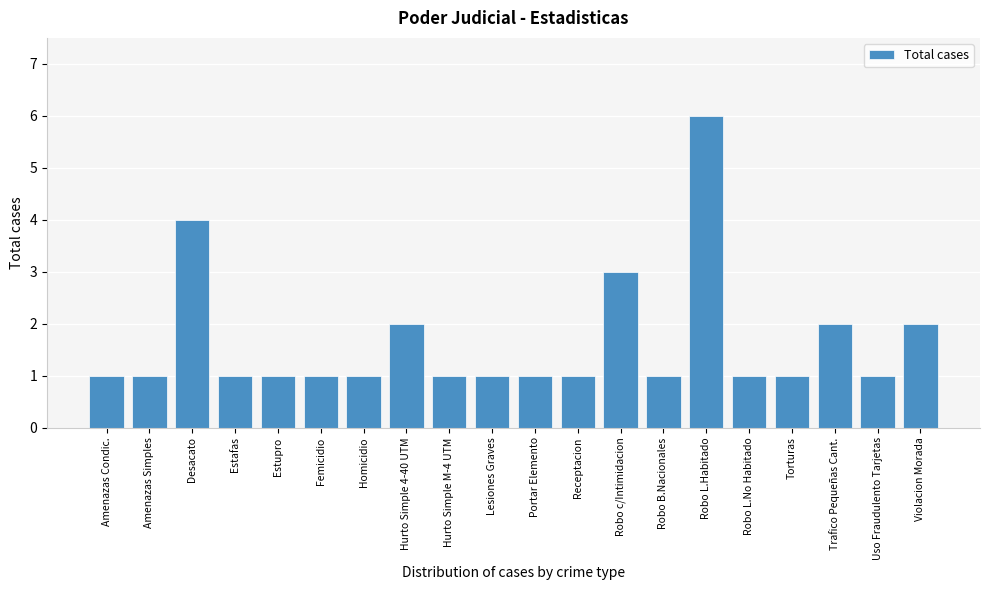

Reading left to right, what are all the values shown in this chart?

1	1	4	1	1	1	1	2	1	1	1	1	3	1	6	1	1	2	1	2